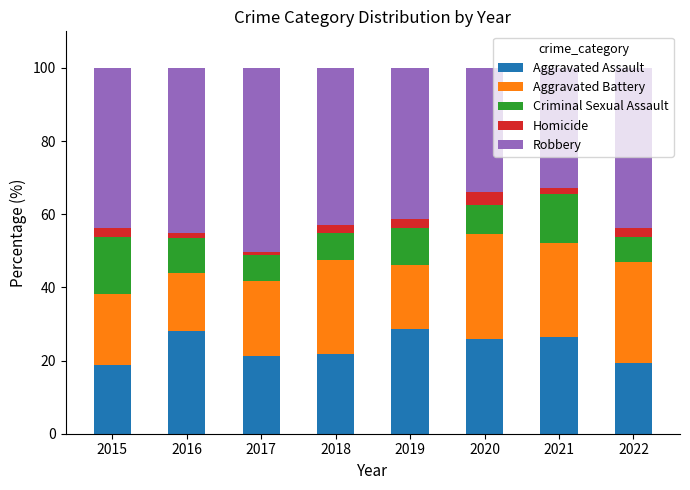

What is the minimum value for Aggravated Assault?

18.8